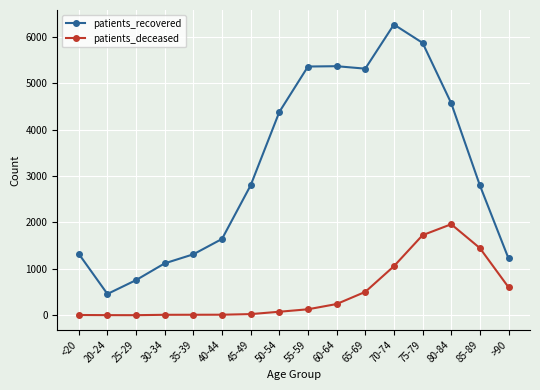

What is the average value of the patients_recovered series?

3161